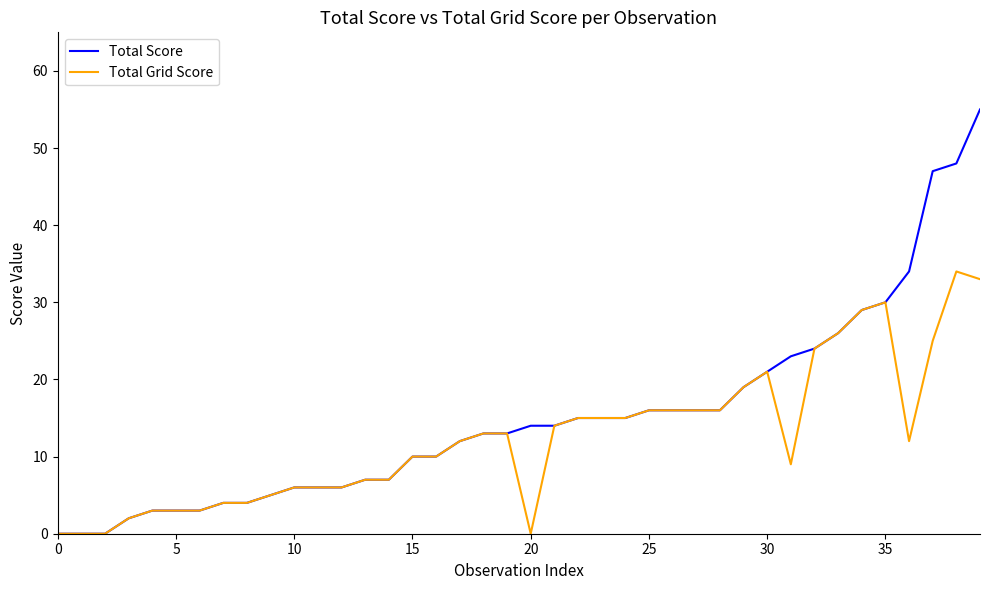

Rank the series by their average value, from highest to lowest.

Total Score, Total Grid Score